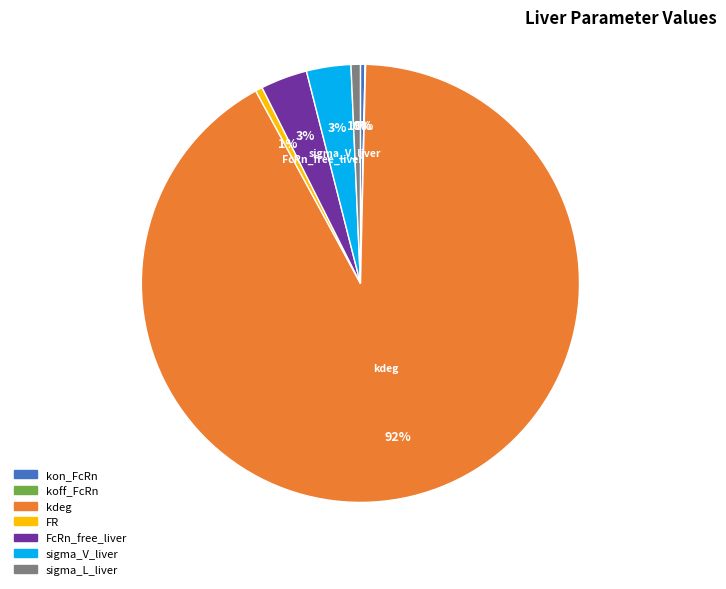

To the nearest percent, what percentage of the pie is FcRn_free_liver?

3%